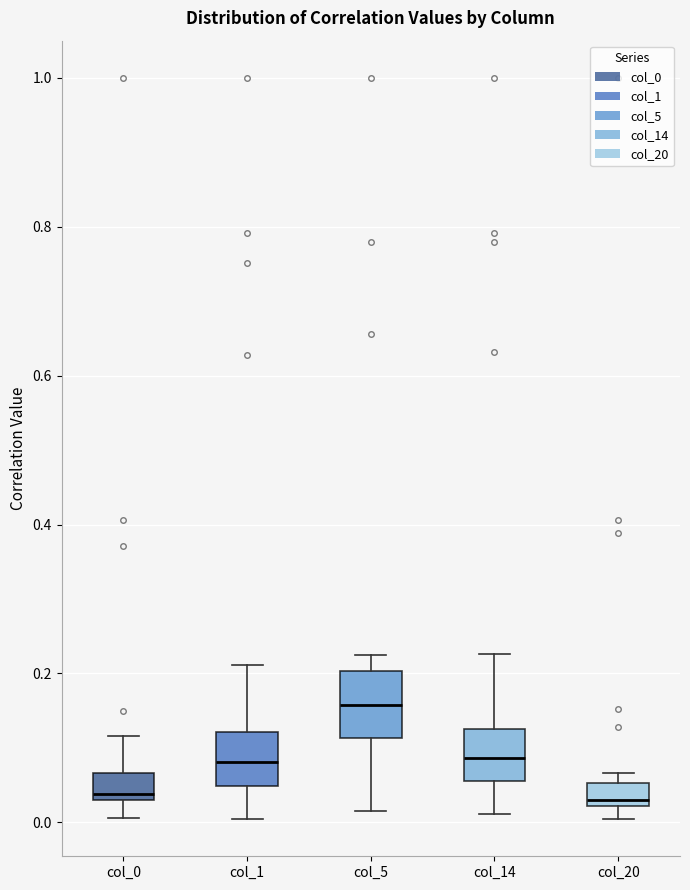

Reading left to right, transcribe this box plot: for each box, give where its median line is, the range the box spans, and where its two whiskers end, as read against the y-axis. The values are not printed on the chart, so give them approximately, as read against the axis.

col_0: median 0.04, box 0.02 to 0.06, whiskers 0.00 to 0.12
col_1: median 0.08, box 0.04 to 0.12, whiskers 0.00 to 0.22
col_5: median 0.16, box 0.12 to 0.20, whiskers 0.02 to 0.22
col_14: median 0.08, box 0.06 to 0.12, whiskers 0.02 to 0.22
col_20: median 0.02 (just above the box's lower edge), box 0.02 to 0.06, whiskers 0.00 to 0.06 (just above the box's upper edge)